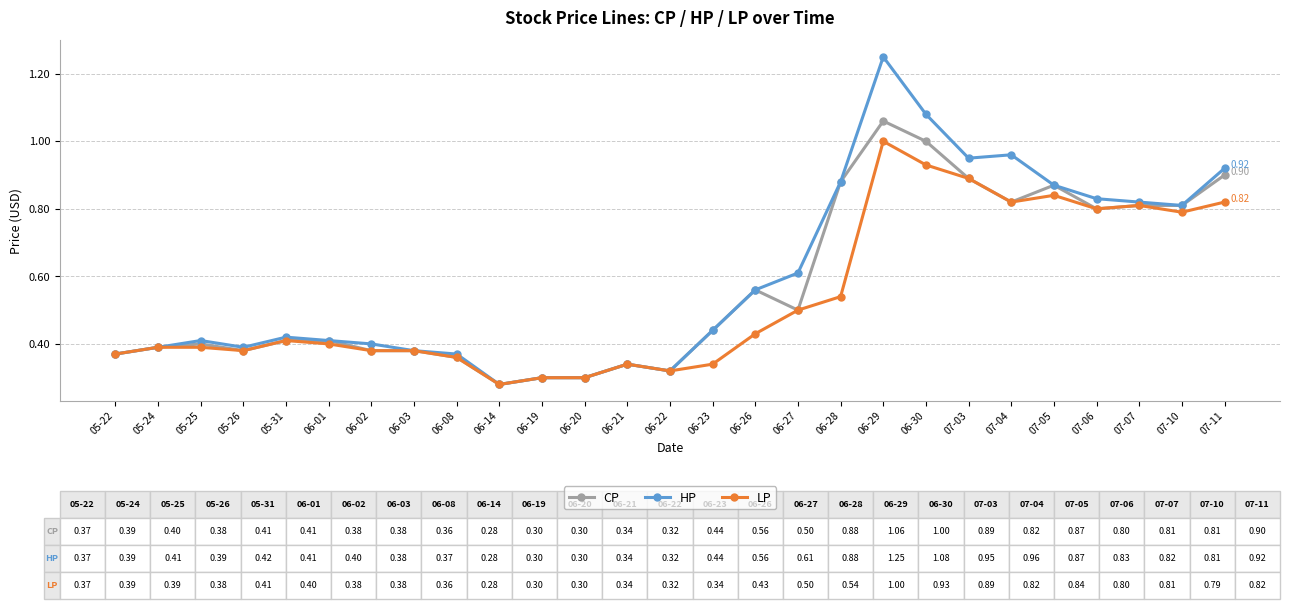

Rank the series by their maximum value, from lowest to highest.

LP, CP, HP